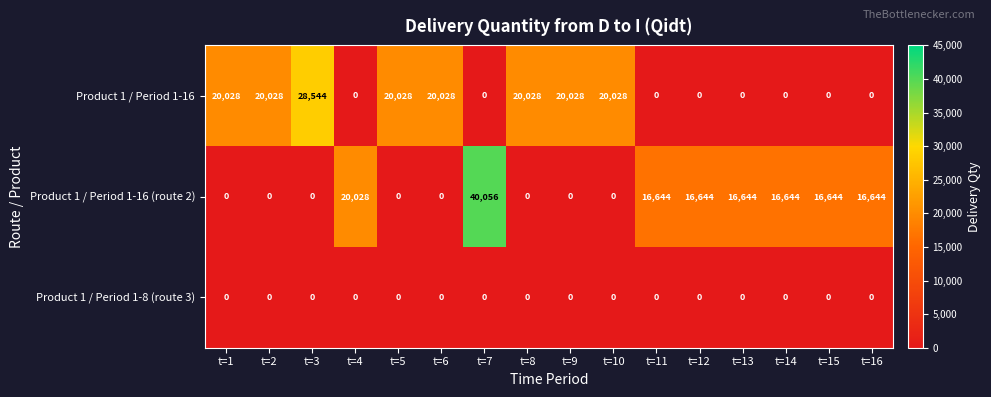

What is the greatest value displayed?

40056